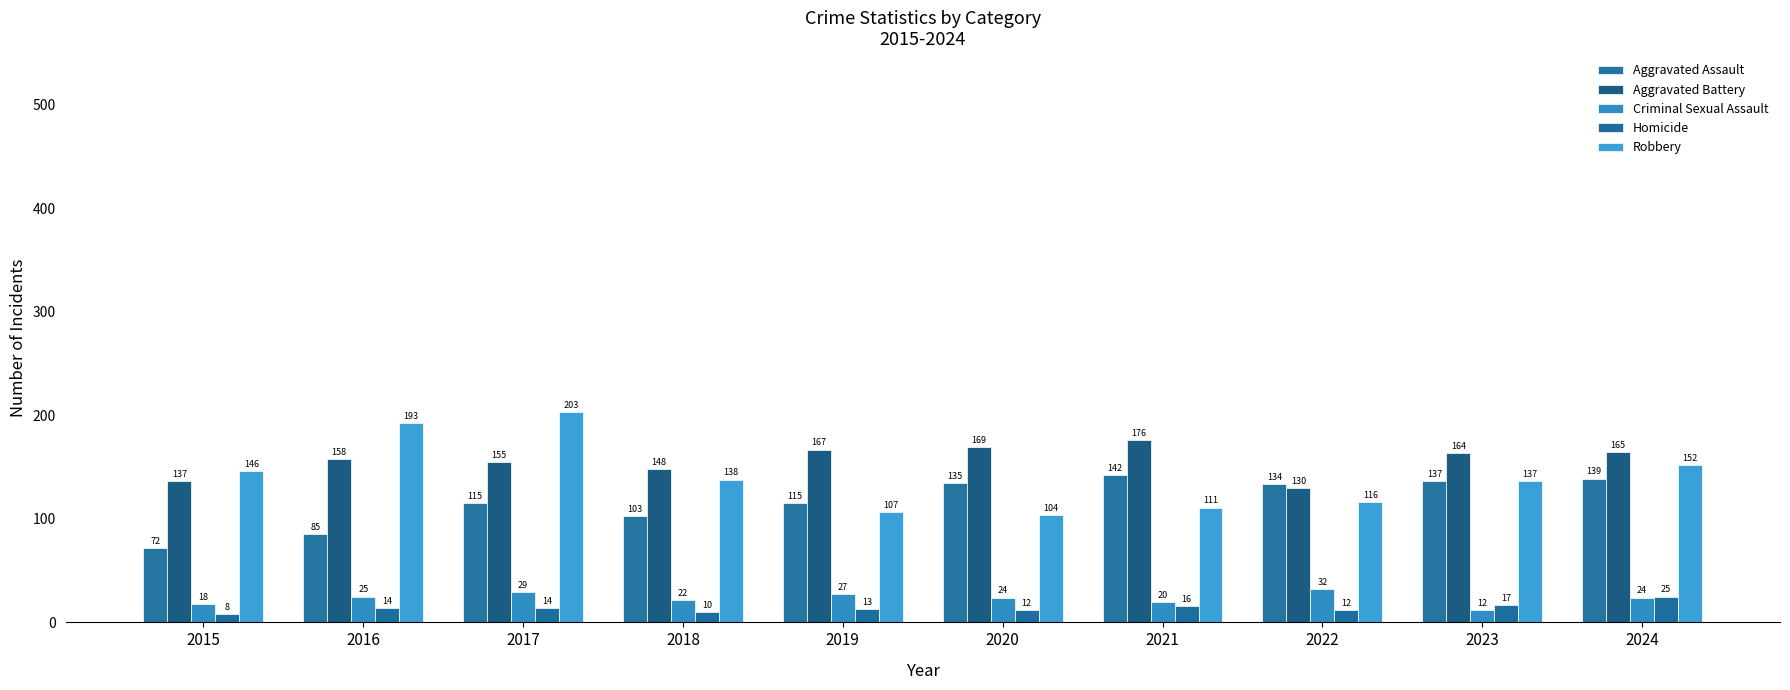

Which series changed the most between 2016 and 2021?

Robbery